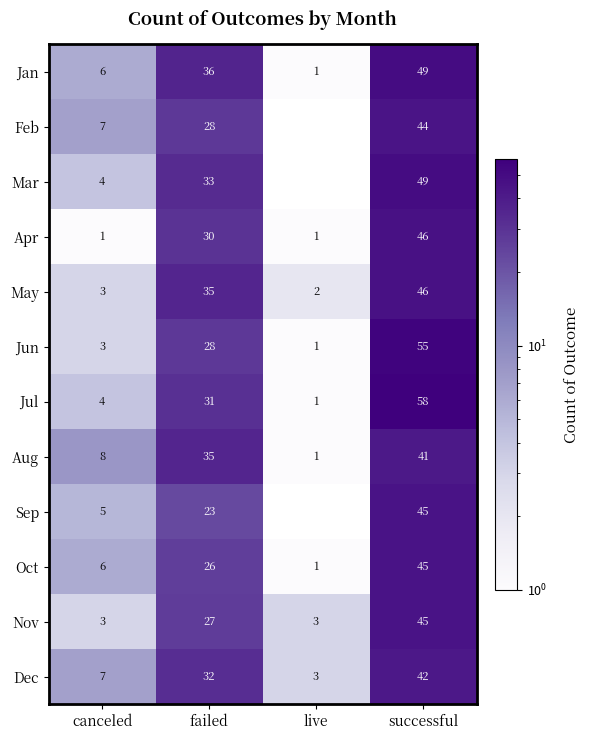

Rank the categories by May value from lowest to highest.

live, canceled, failed, successful